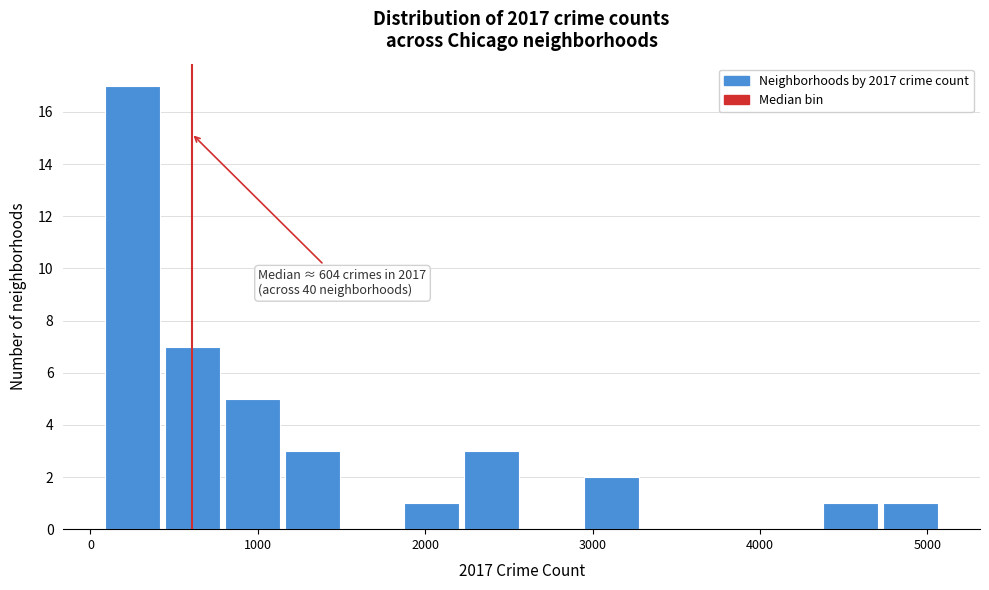

Read against the x-axis, roughly where is the centre of the tallest bar?

300